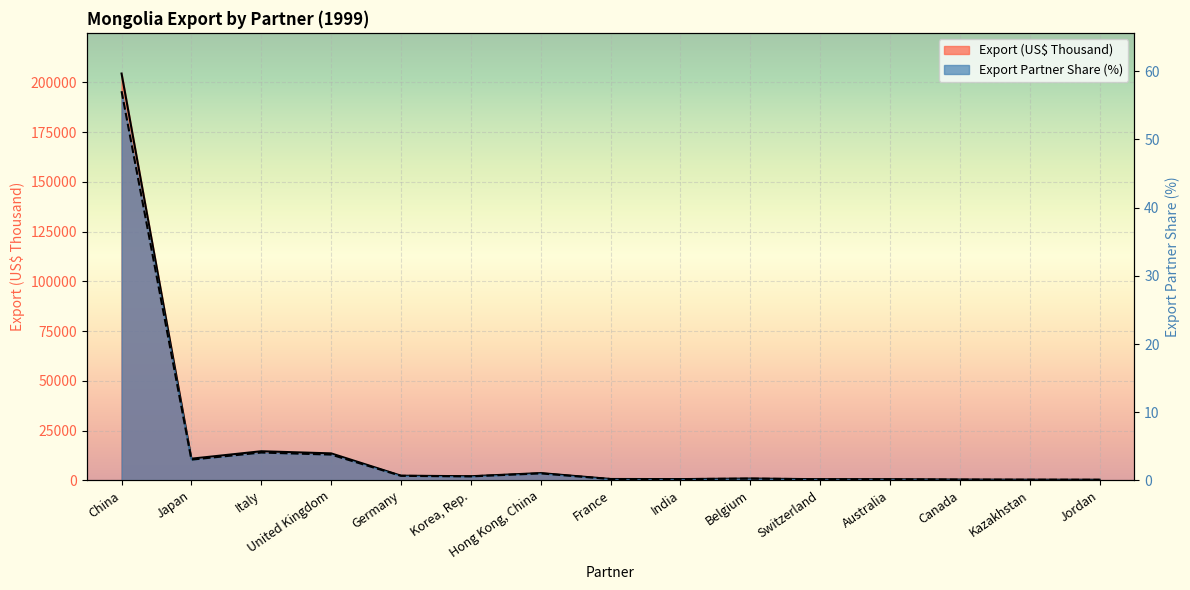

Reading left to right, transcribe all the data shown in this chart.

Export (US$ Thousand): 204449.4	10884.4	14625.9	13555.9	2349.0	2065.9	3652.4	683.1	633.3	903.9	578.6	557.2	391.5	331.5	302.4
Export Partner Share (%): 57.1	3.0	4.1	3.8	0.7	0.6	1.0	0.2	0.2	0.2	0.2	0.2	0.1	0.1	0.1